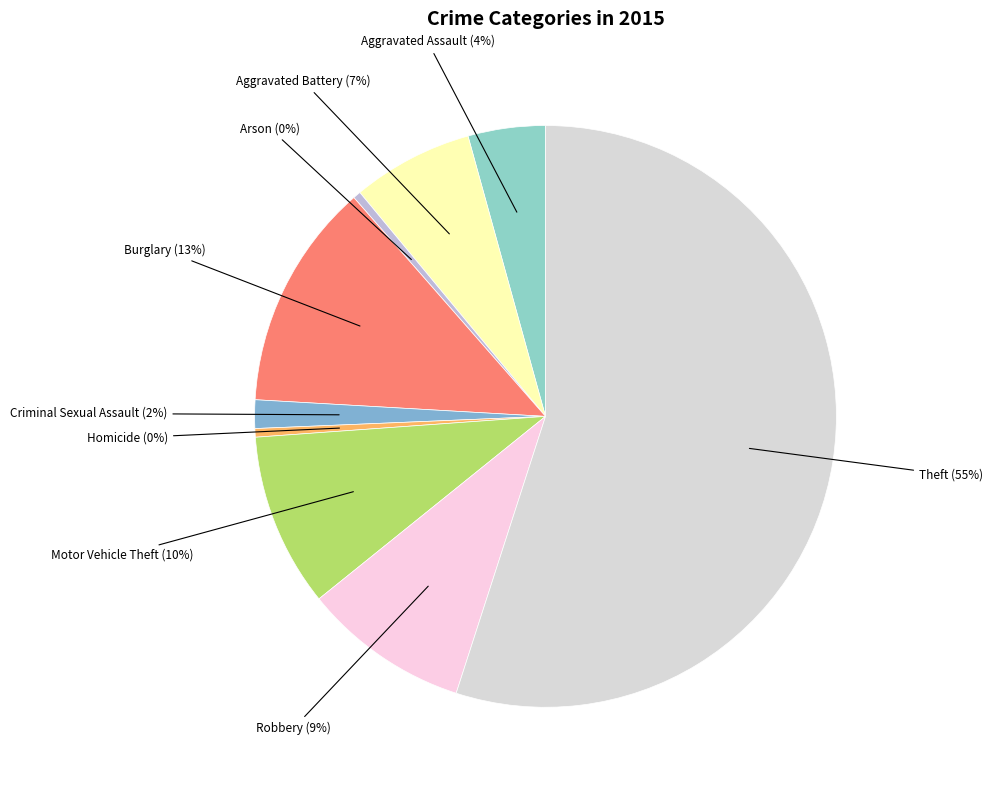

What is the largest slice in the pie chart?

Theft